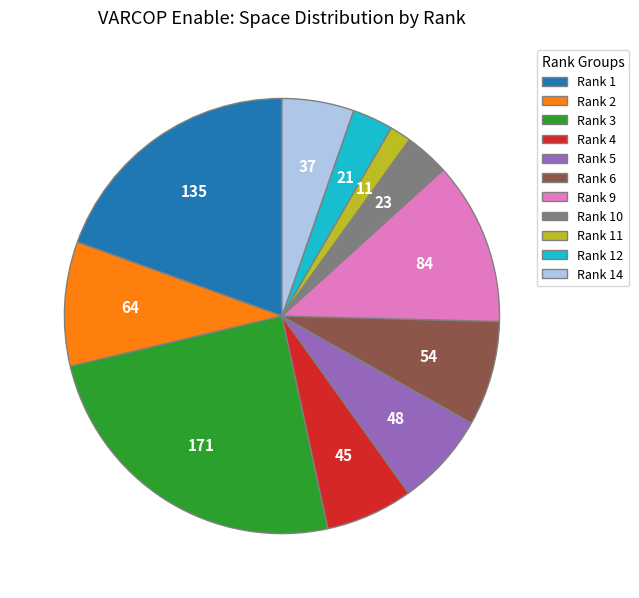

Count the number of slices in the pie.

11